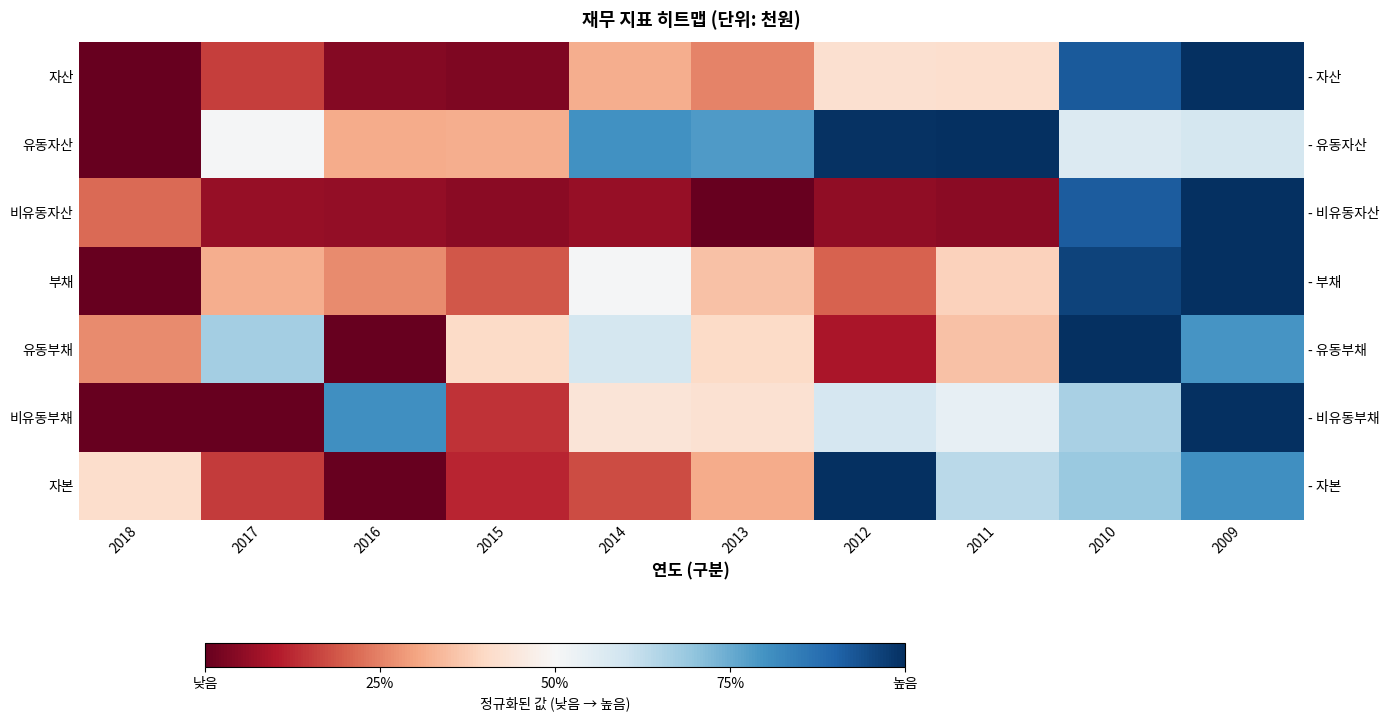

What is the highest value of the 자본 series?

1.0